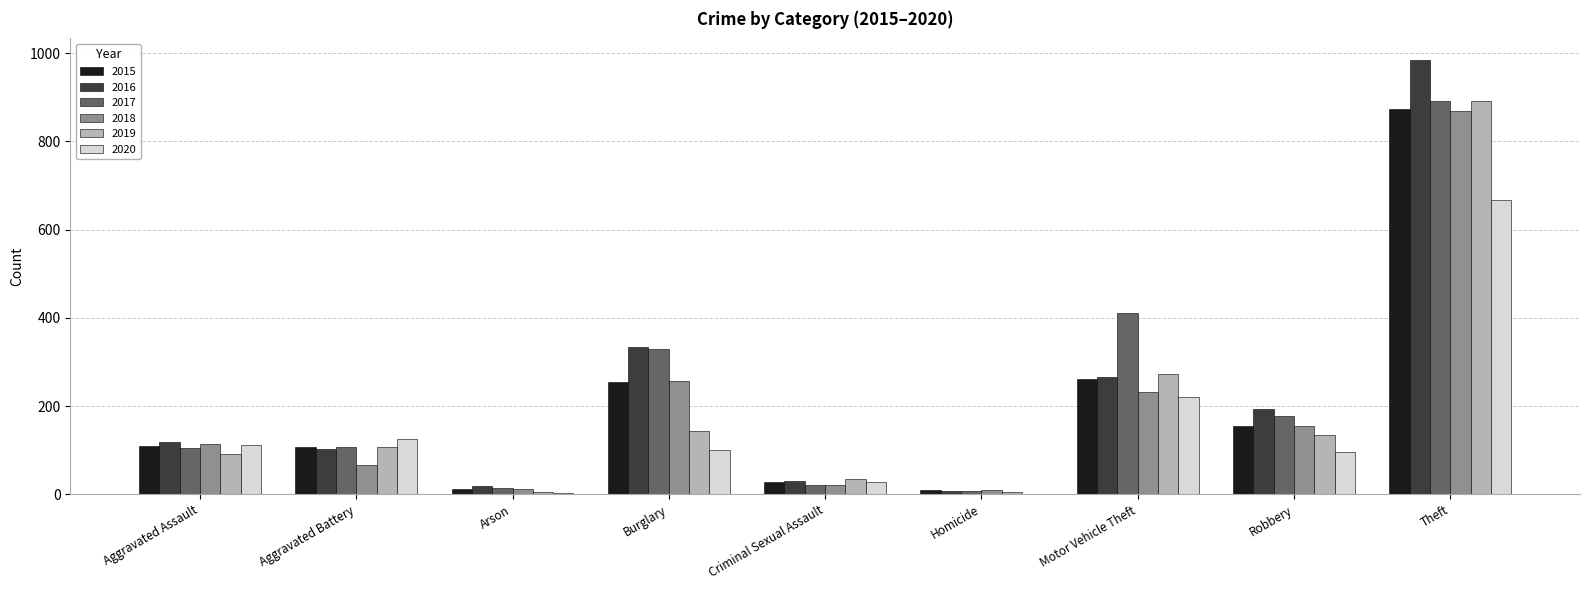

Is the value of 2019 at Criminal Sexual Assault greater than the value of 2017 at Homicide?

Yes